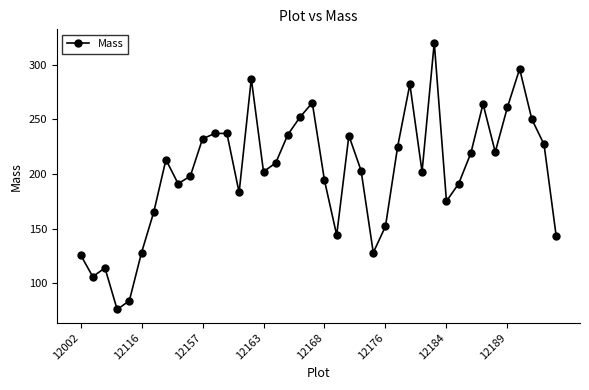

What is the value of the 22nd point from the left?

144